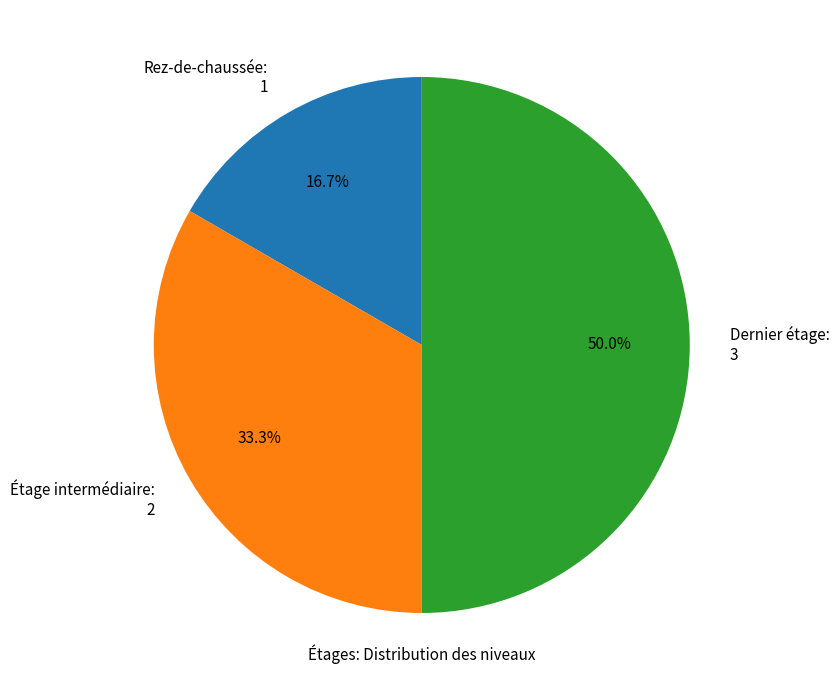

Does Rez-de-chaussée represent more than half of the total?

No